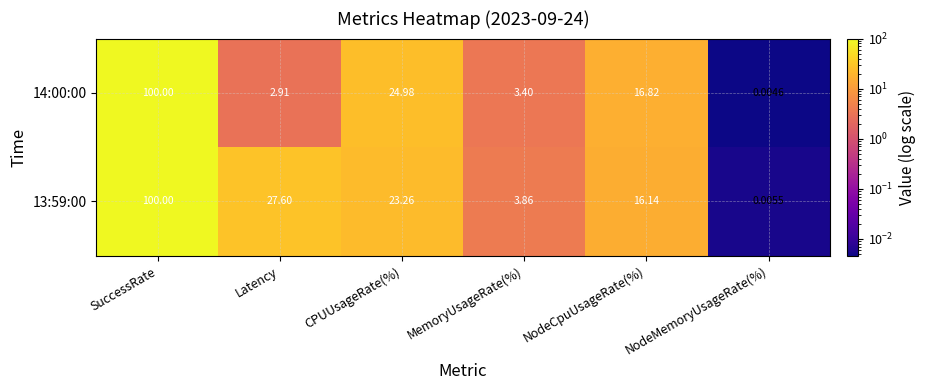

Where does the 14:00:00 series first go above 16?

SuccessRate